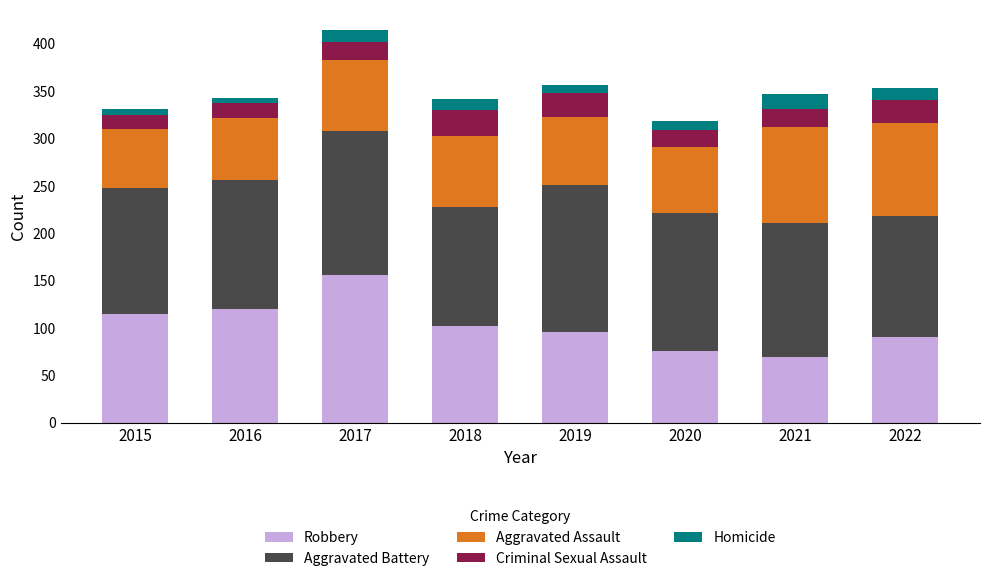

How many values in the Robbery series are below 102?

4